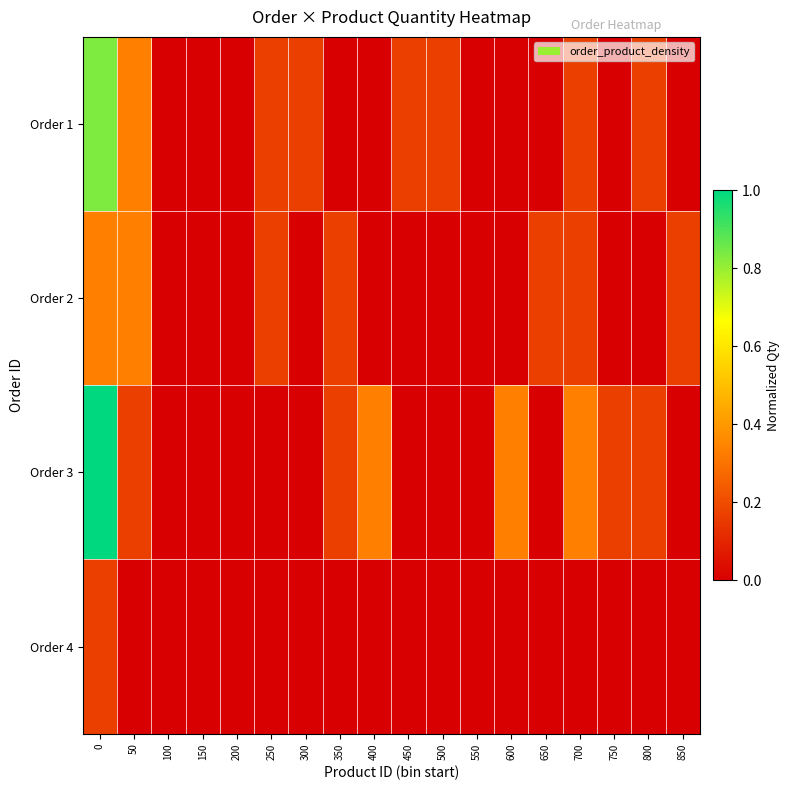

Rank the series by their average value, from lowest to highest.

Order 4, Order 2, Order 1, Order 3